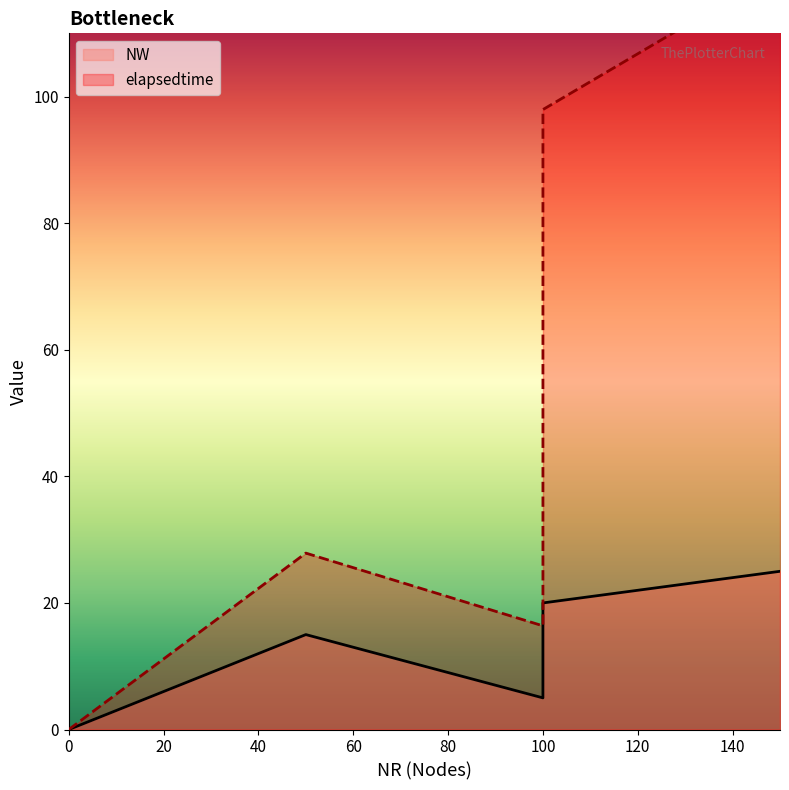

At which label does NW first exceed 15?

100